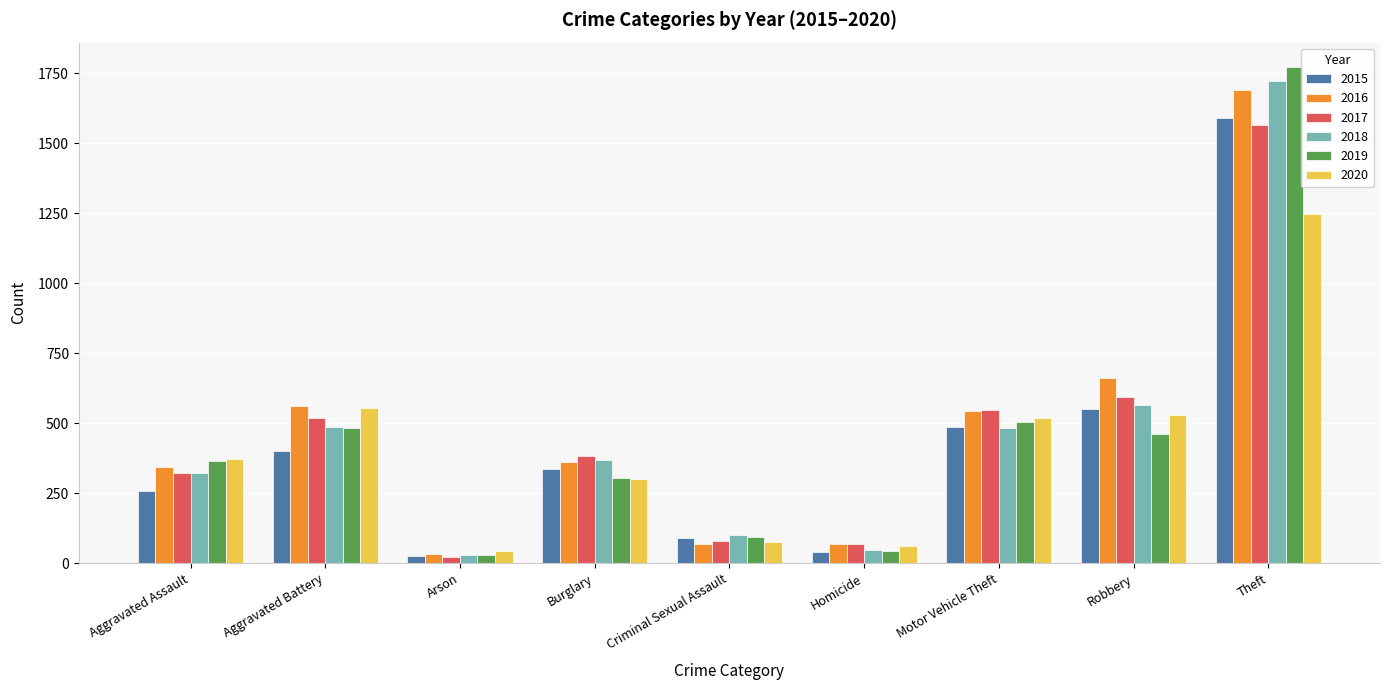

What is the maximum value shown in the chart?

1771